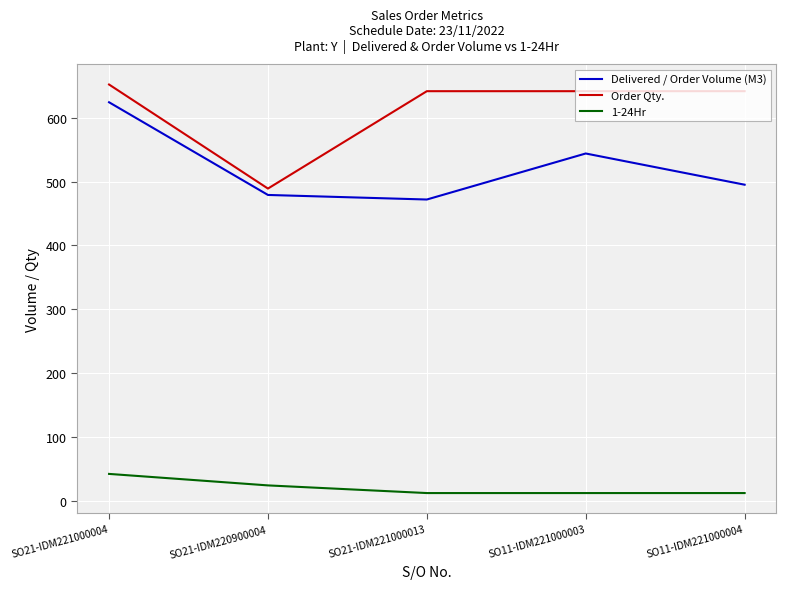

True or false: Order Qty. and Delivered / Order Volume (M3) cross at least once.

False